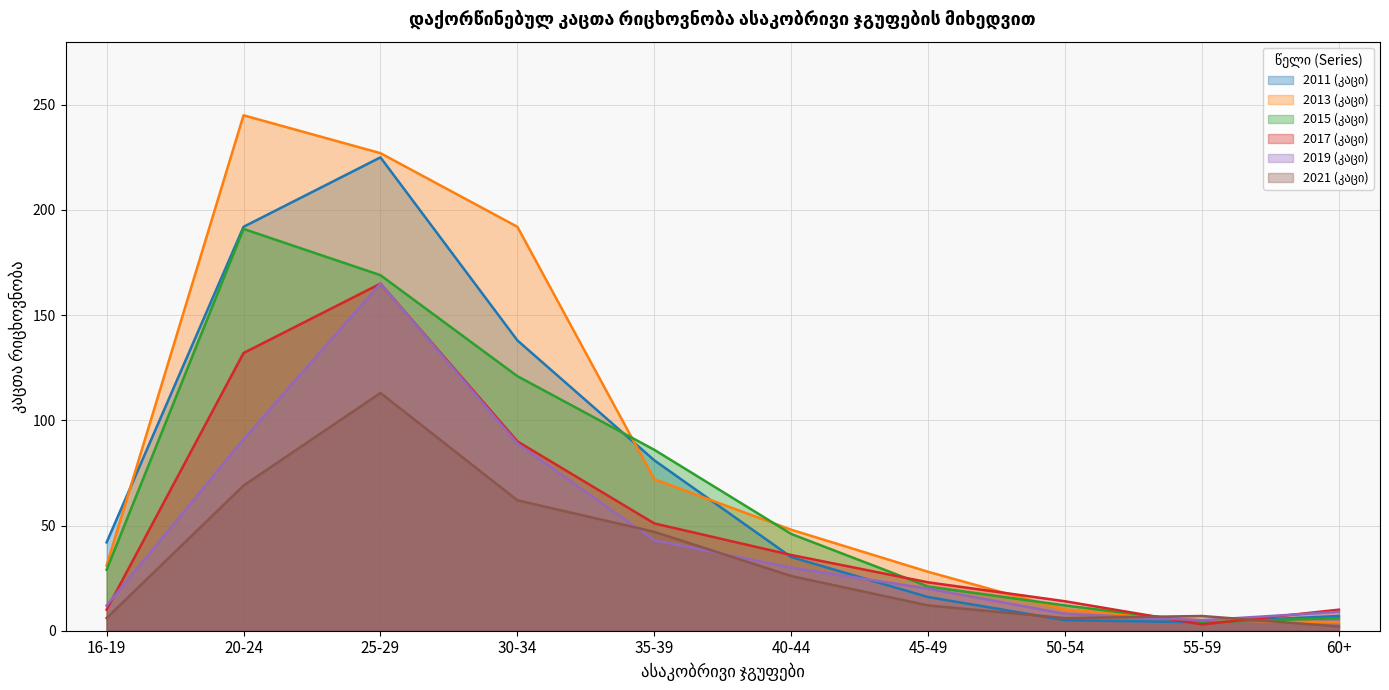

Reading left to right, what are all the values shown in this chart?

2011 (კაცი): 42	192	225	138	81	35	16	5	4	7
2013 (კაცი): 31	245	227	192	72	48	28	10	5	4
2015 (კაცი): 29	191	169	121	86	46	21	12	4	6
2017 (კაცი): 10	132	165	90	51	36	23	14	3	10
2019 (კაცი): 12	91	165	89	43	30	20	8	5	9
2021 (კაცი): 6	69	113	62	47	26	12	6	7	2